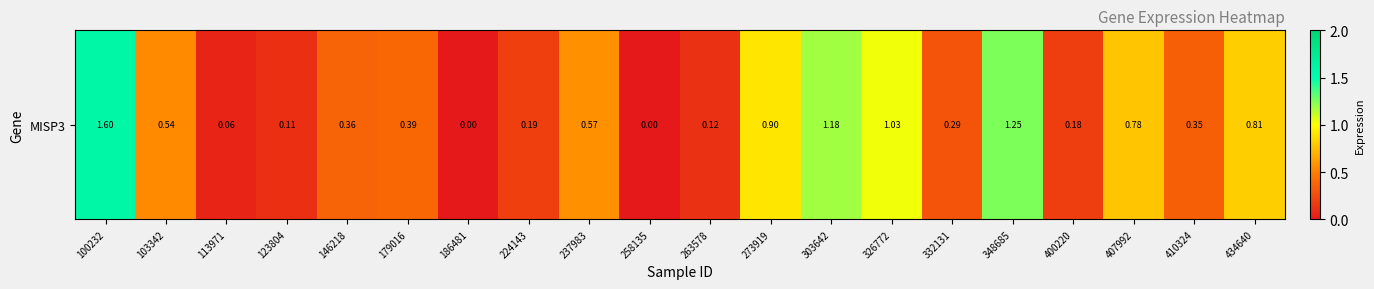

What is the average value?

0.5